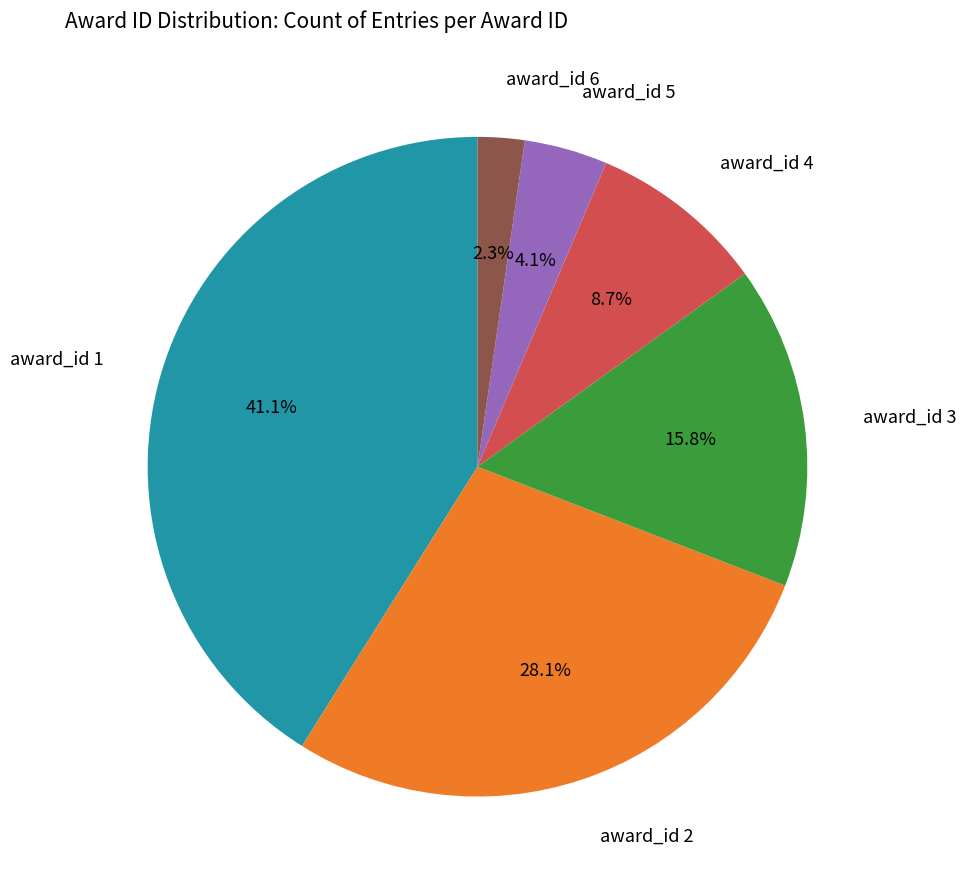

Is there a majority slice in this chart?

No